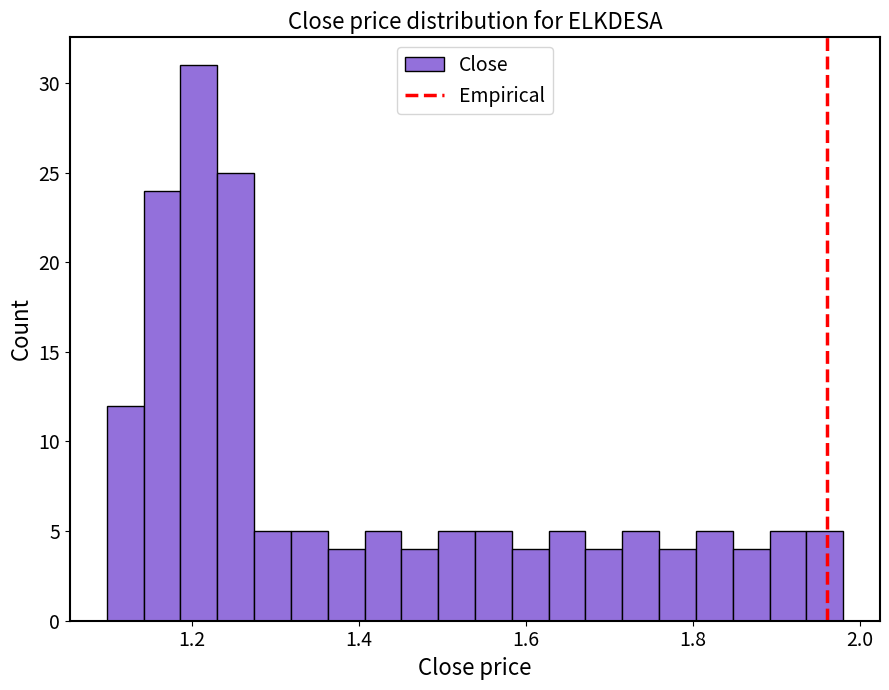

Around what value on the x-axis is the tallest bar? Give the approximate position of its centre, as read against the axis.

1.20